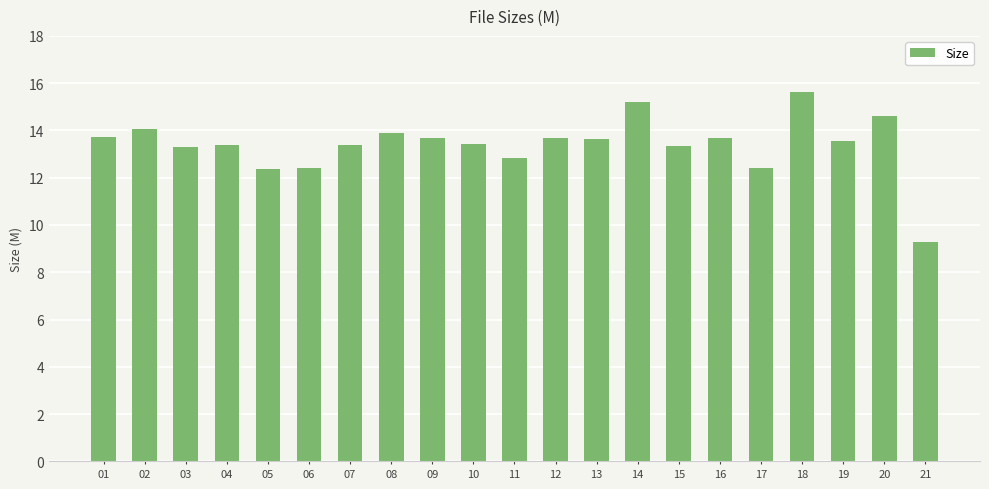

What is the difference between the values at 01 and 12?

0.1